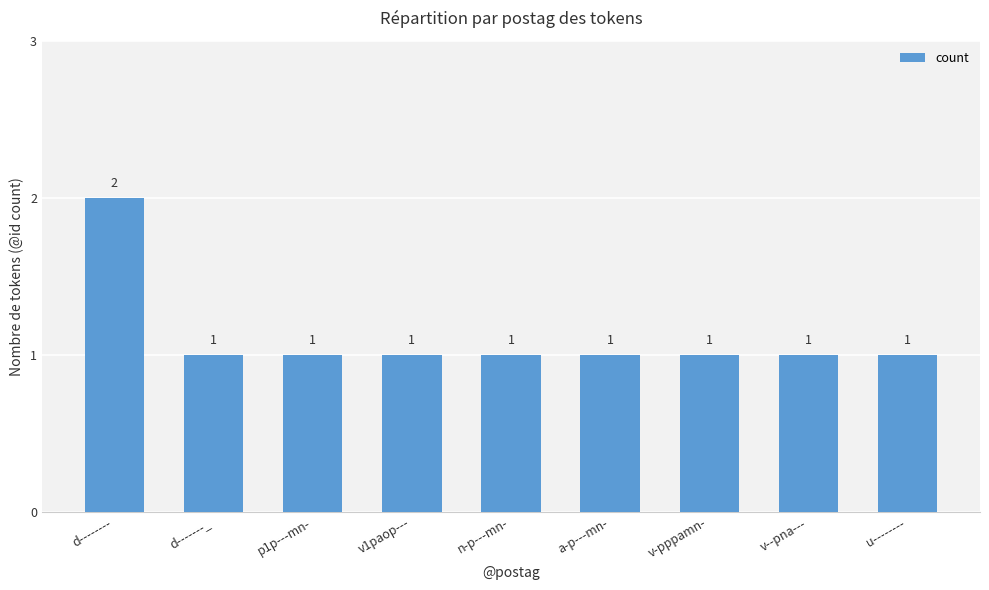

How many data points does each series have?

9